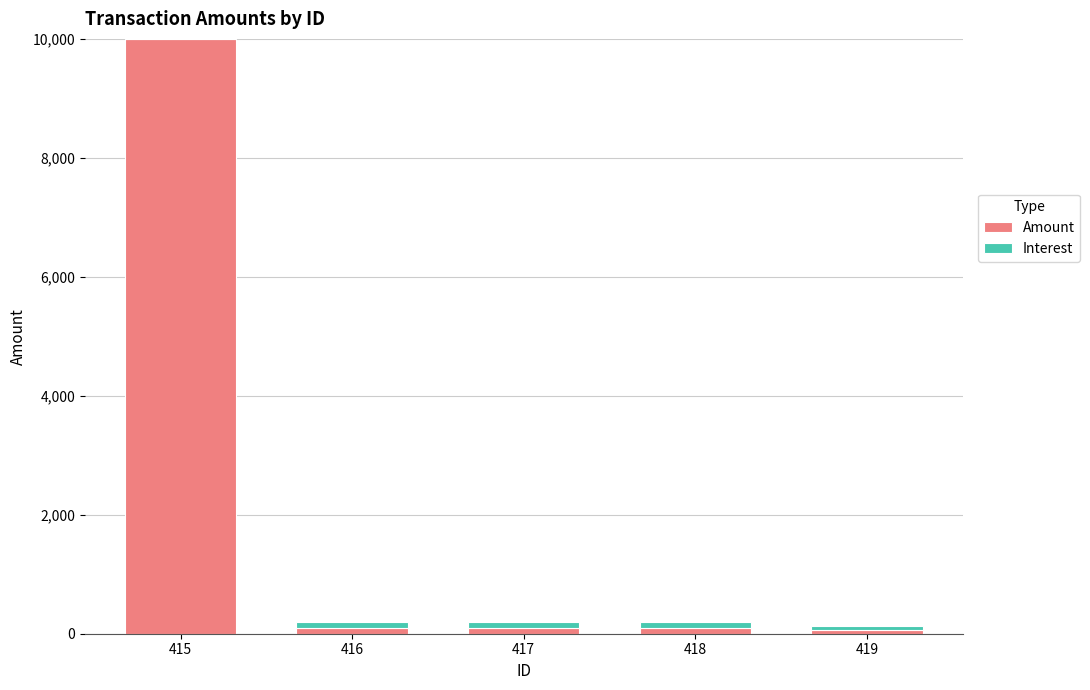

The Amount series shows 2971.1 at 415. True or false?

False